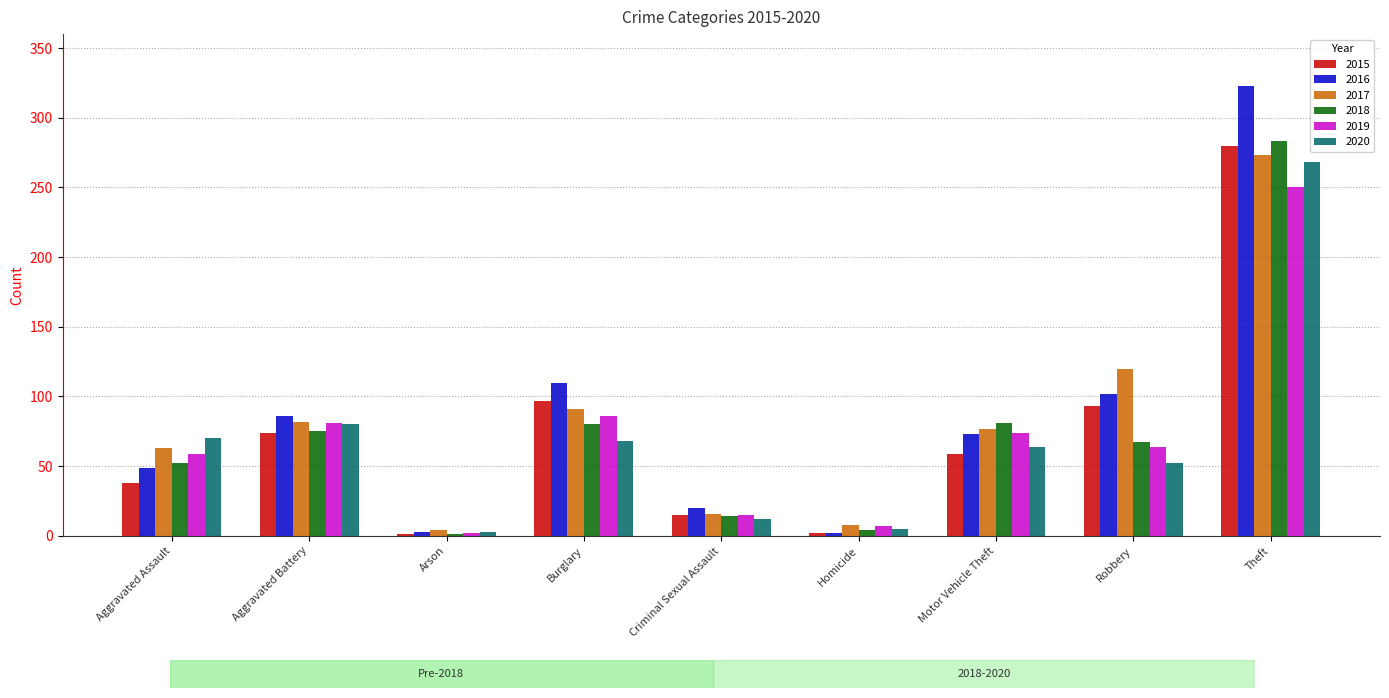

Is the value of 2016 at Burglary greater than the value of 2015 at Aggravated Battery?

Yes